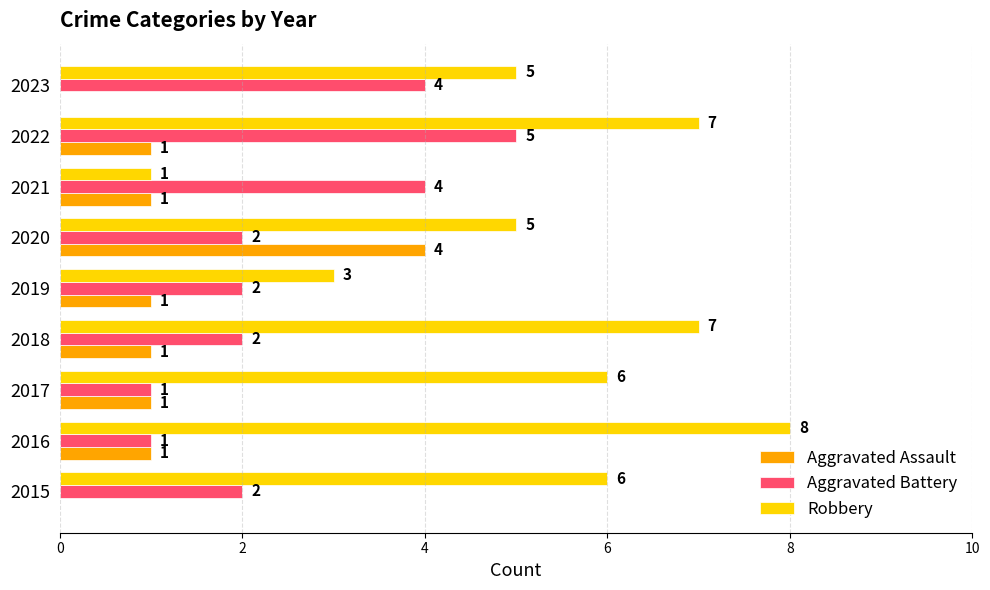

True or false: Aggravated Battery has a value of 4 at 2023.

True